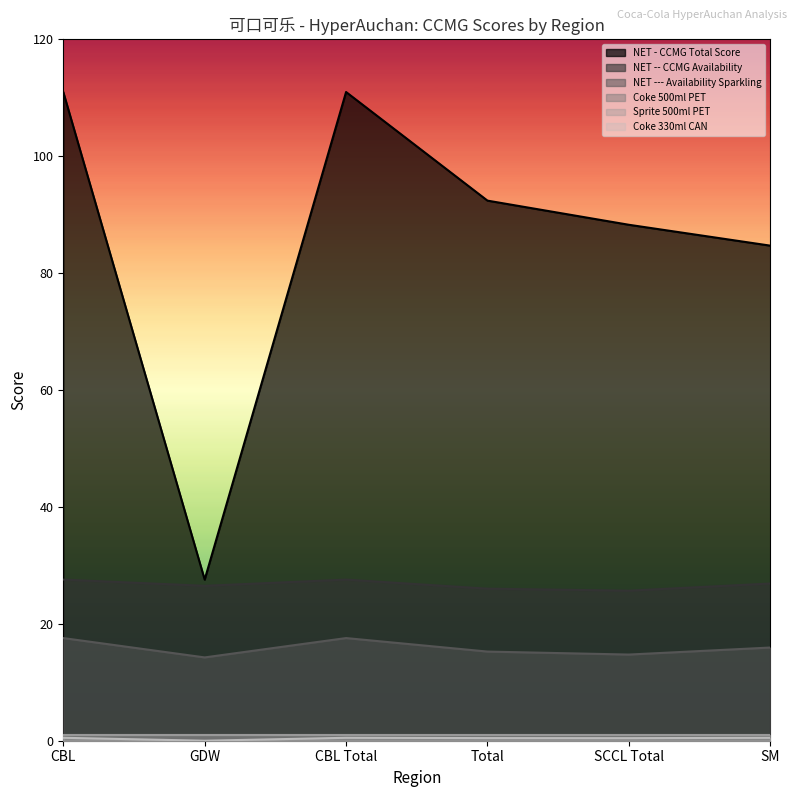

Where is Coke 330ml CAN nearest to the value 0?

GDW